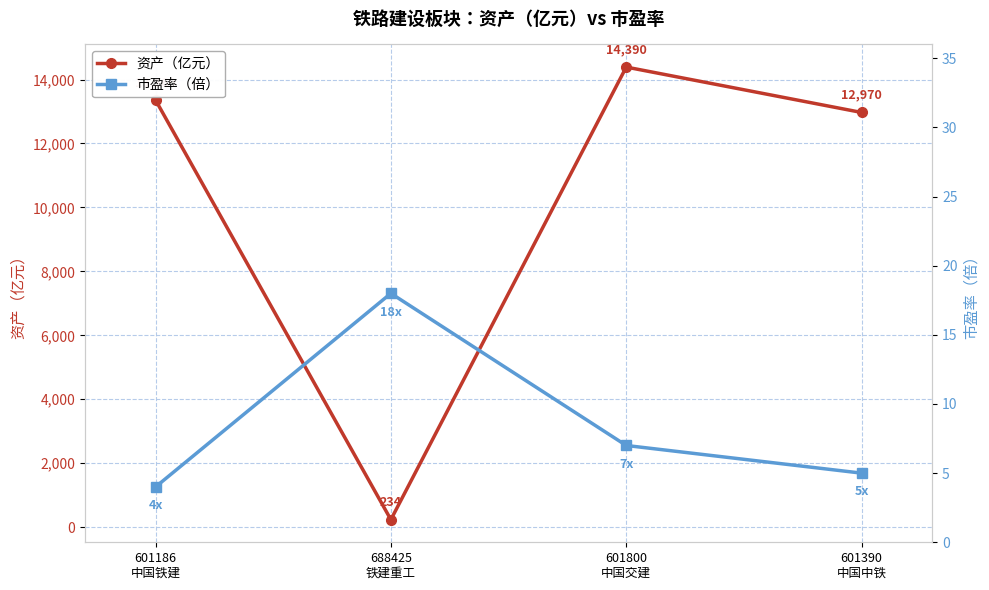

What is the difference between the maximum and minimum values in the 资产（亿元） series?

14156